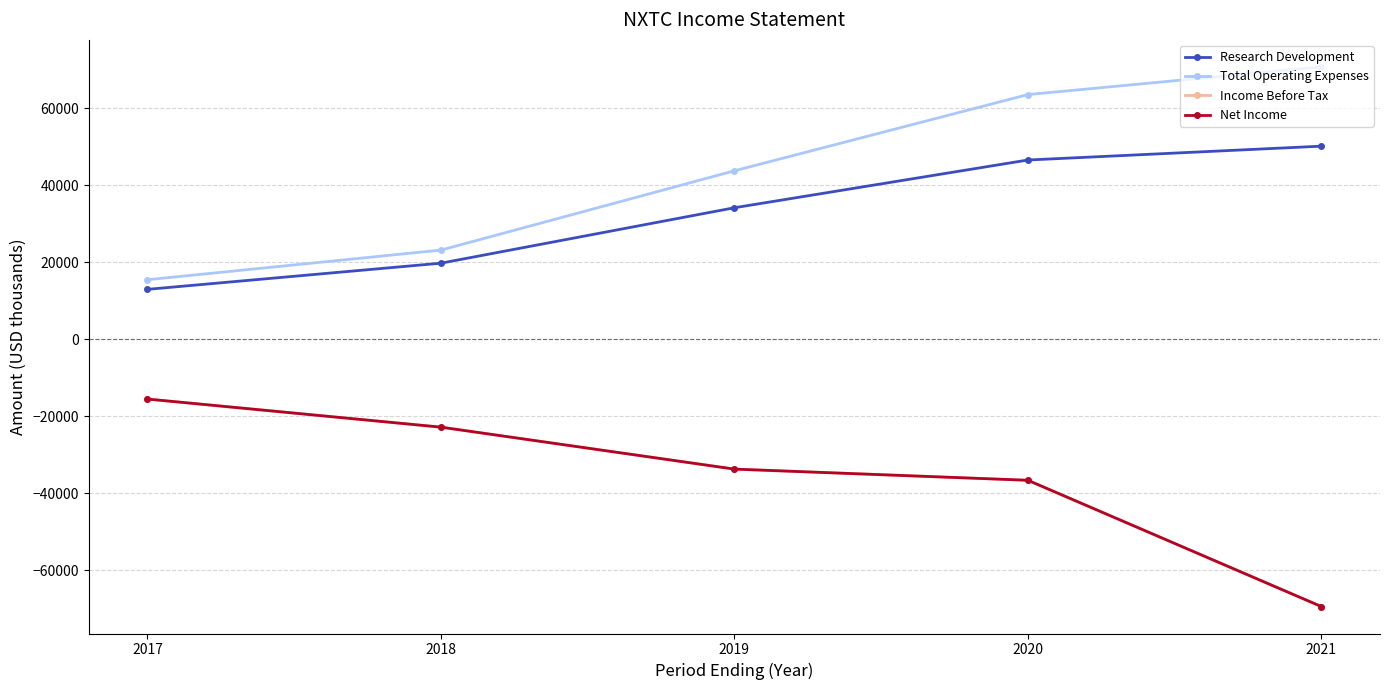

What is the sum of all Net Income values?

-178000